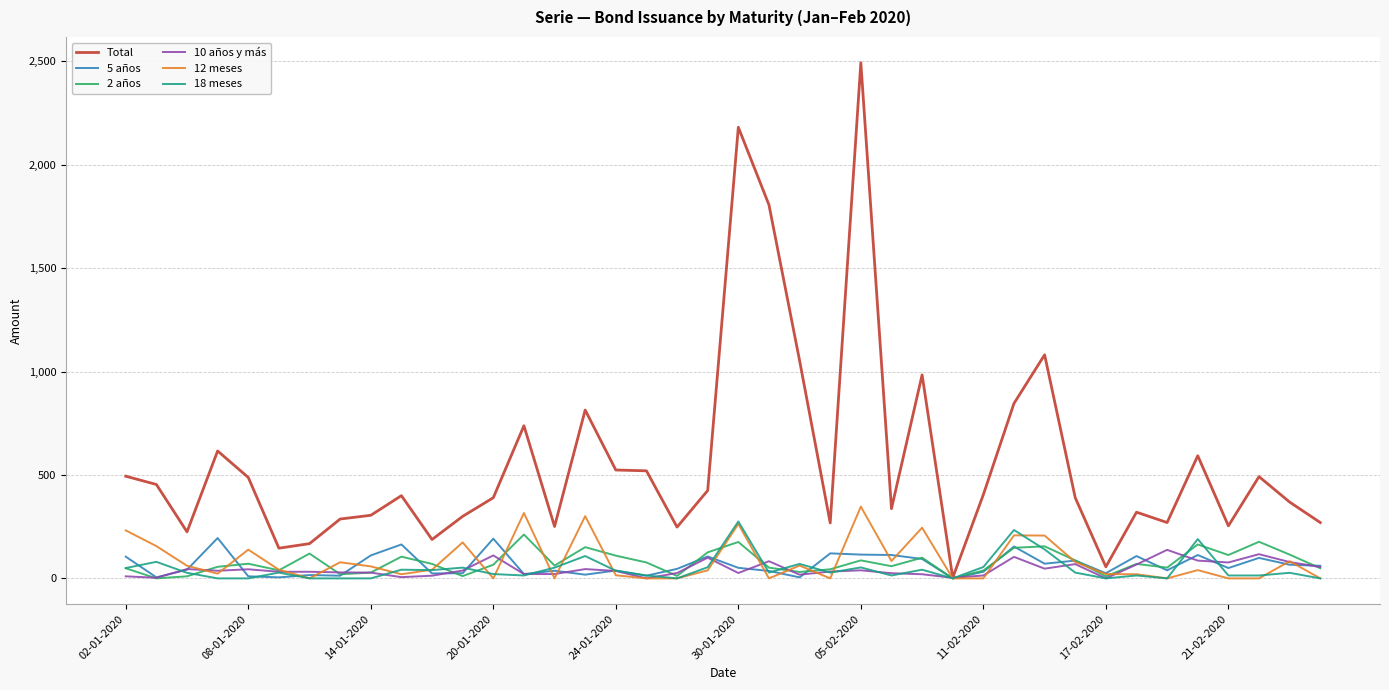

How many lines are shown in the chart?

6